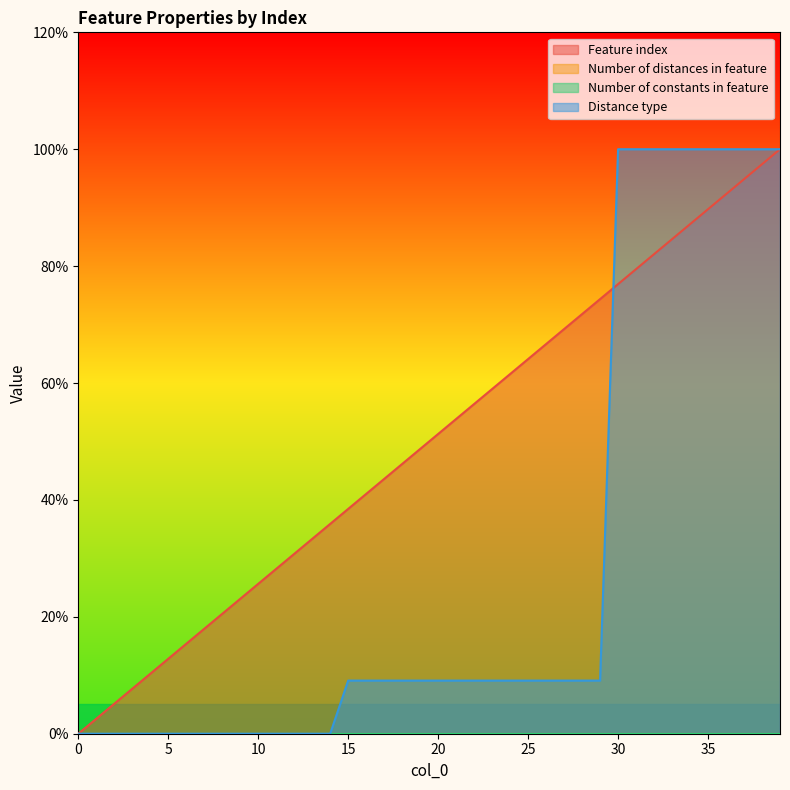

Where do Distance type and Feature index first cross each other?

29 and 30